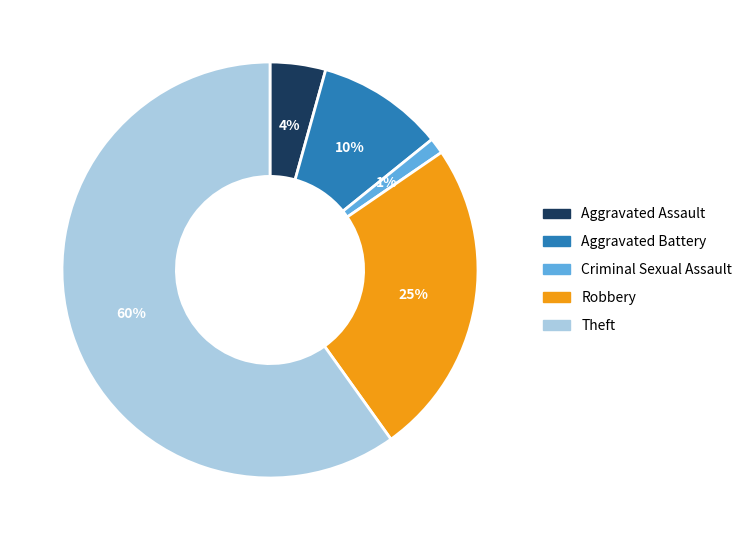

Which has a higher value, Criminal Sexual Assault or Aggravated Assault?

Aggravated Assault